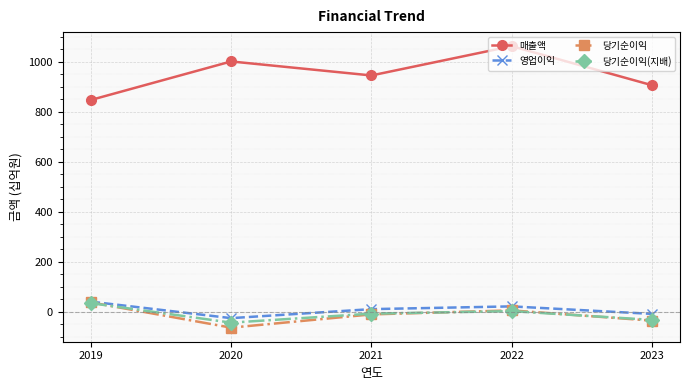

What is the sum of all 영업이익 values?

41